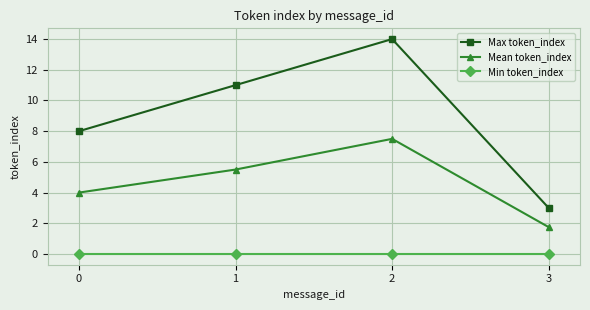

How many interior local peaks does the Max token_index series have?

1